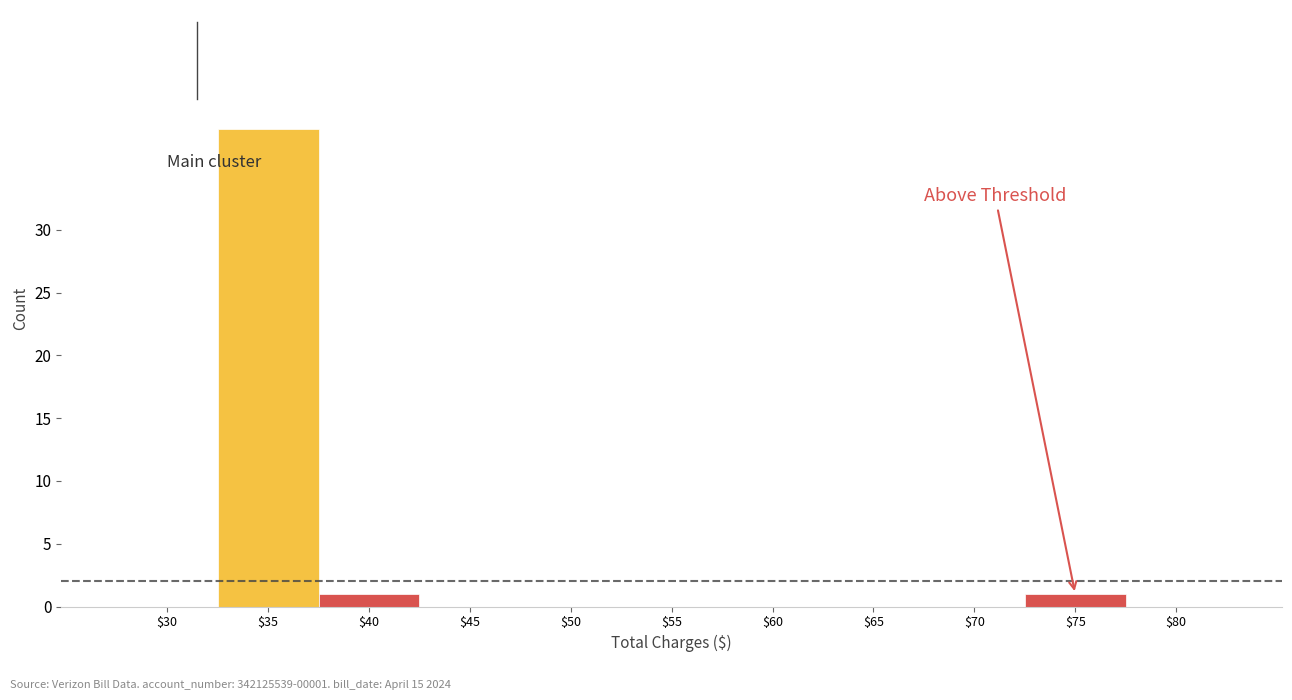

Which label corresponds to the largest value in the chart?

$35